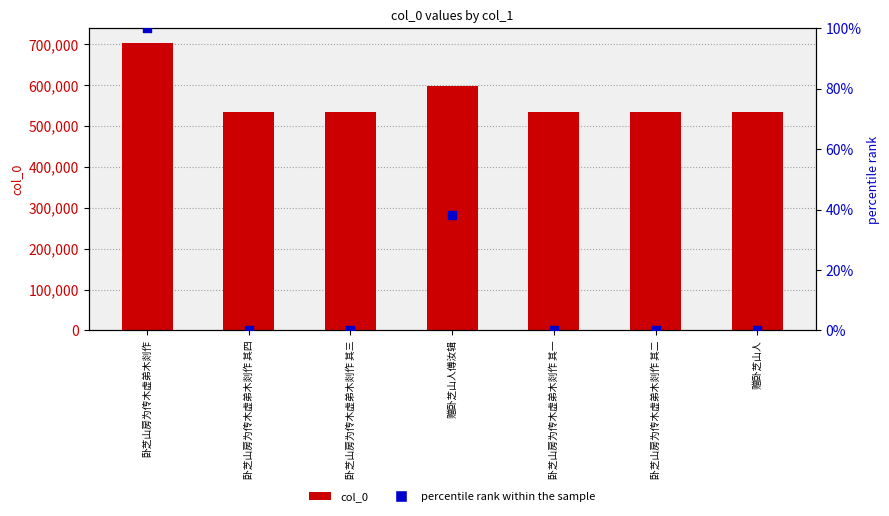

Which series has the largest total across all categories?

col_0